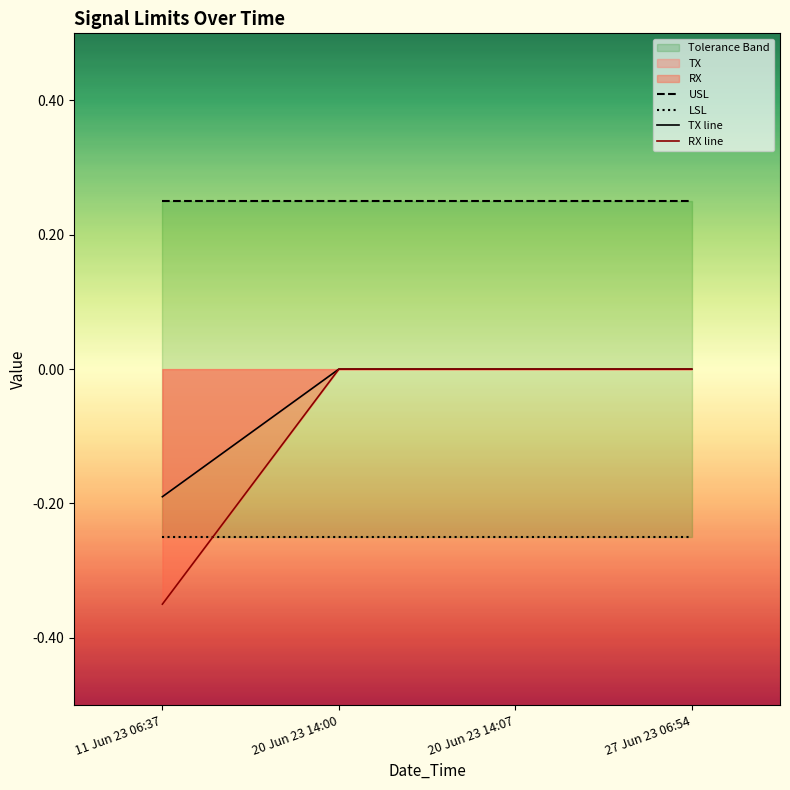

What is the value of the LSL point at the 2nd from the left?

-0.2